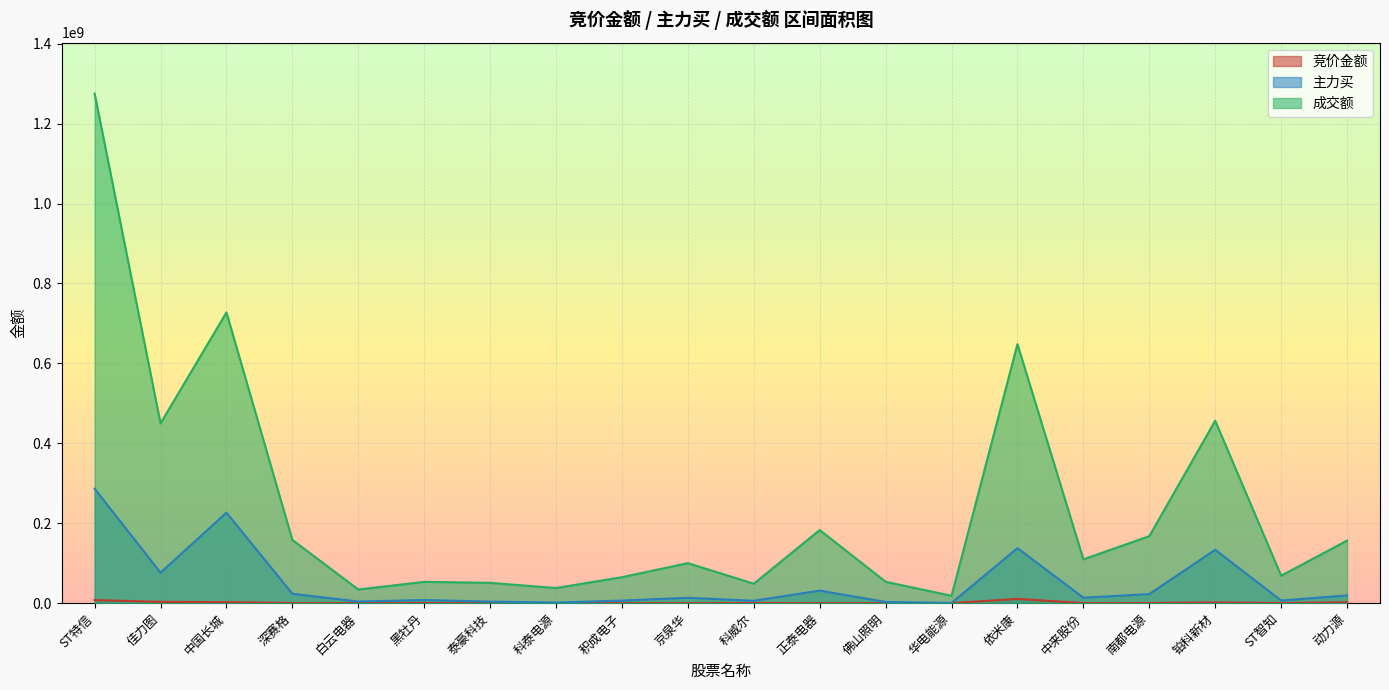

True or false: 主力买 and 竞价金额 intersect in this chart.

False